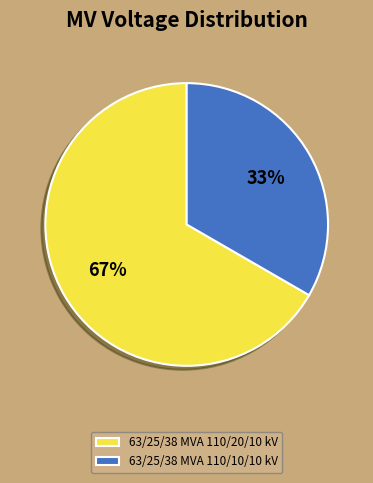

Which slice is the largest?

63/25/38 MVA 110/20/10 kV